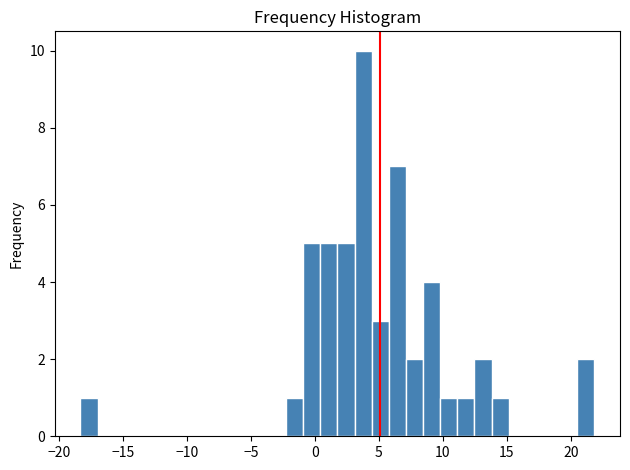

Read against the x-axis, roughly where is the centre of the tallest bar?

4.0